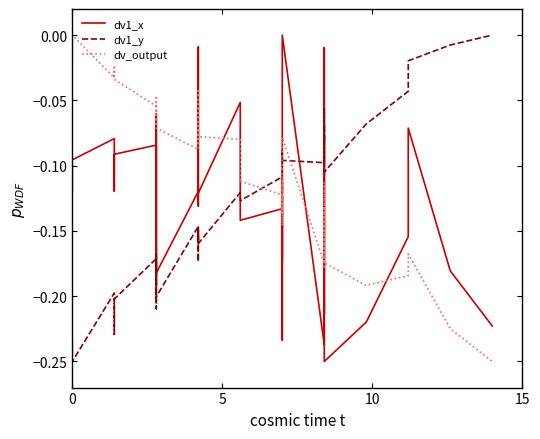

Rank the series by their maximum value, from lowest to highest.

dv1_x, dv1_y, dv_output